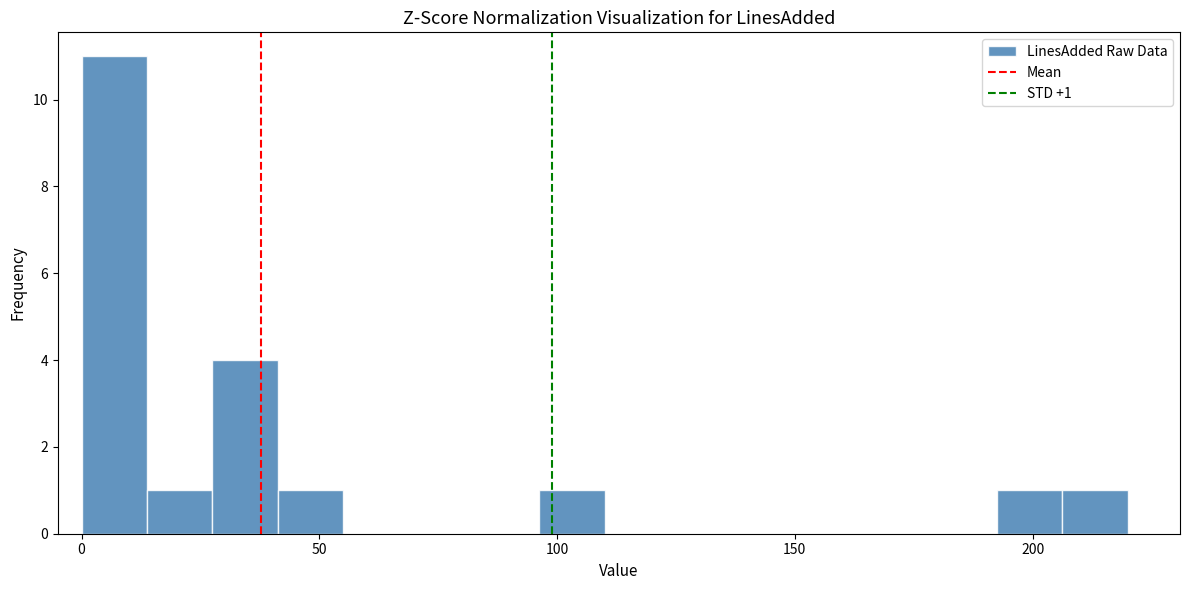

Read against the x-axis, roughly where is the centre of the tallest bar?

5